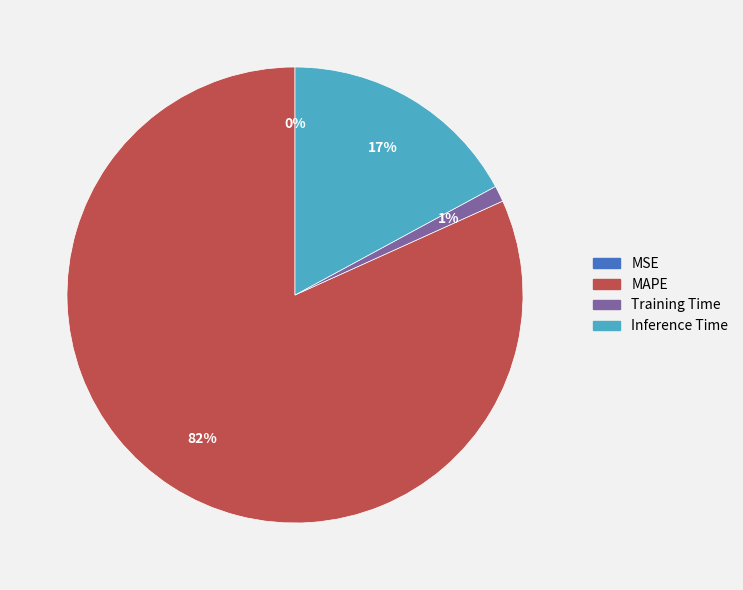

Approximately how many times larger is the value at MAPE compared to Inference Time?

4.8